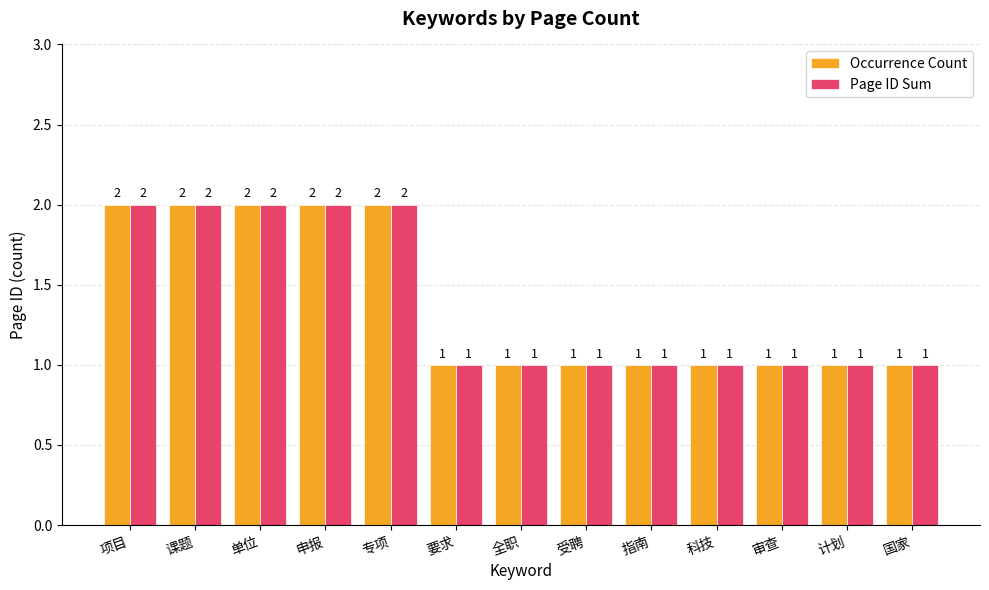

The Occurrence Count series shows 1 at 全职. True or false?

True